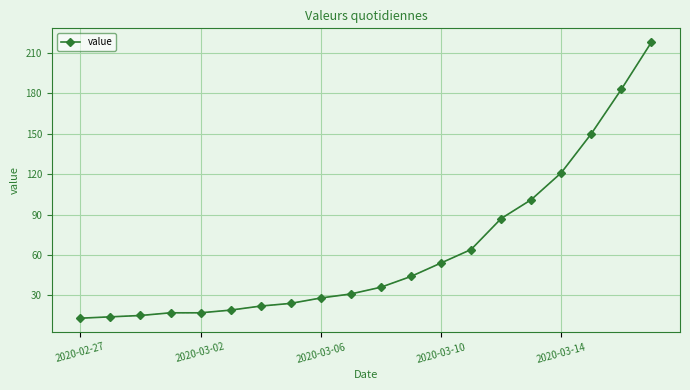

What is the sum of all values?

1258